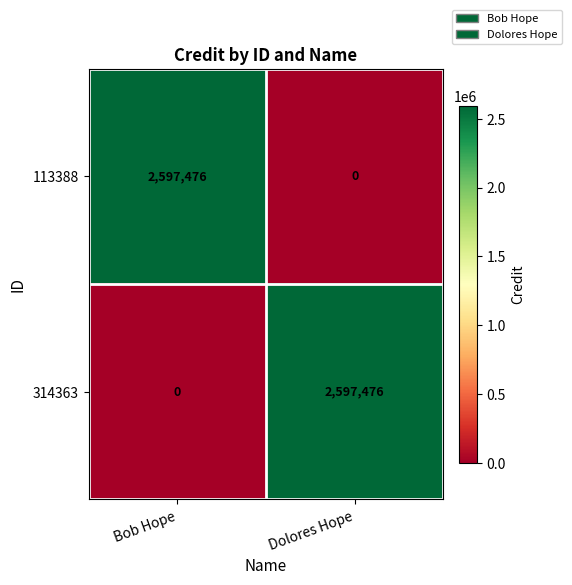

What is the total value across all series at Dolores Hope?

2597476